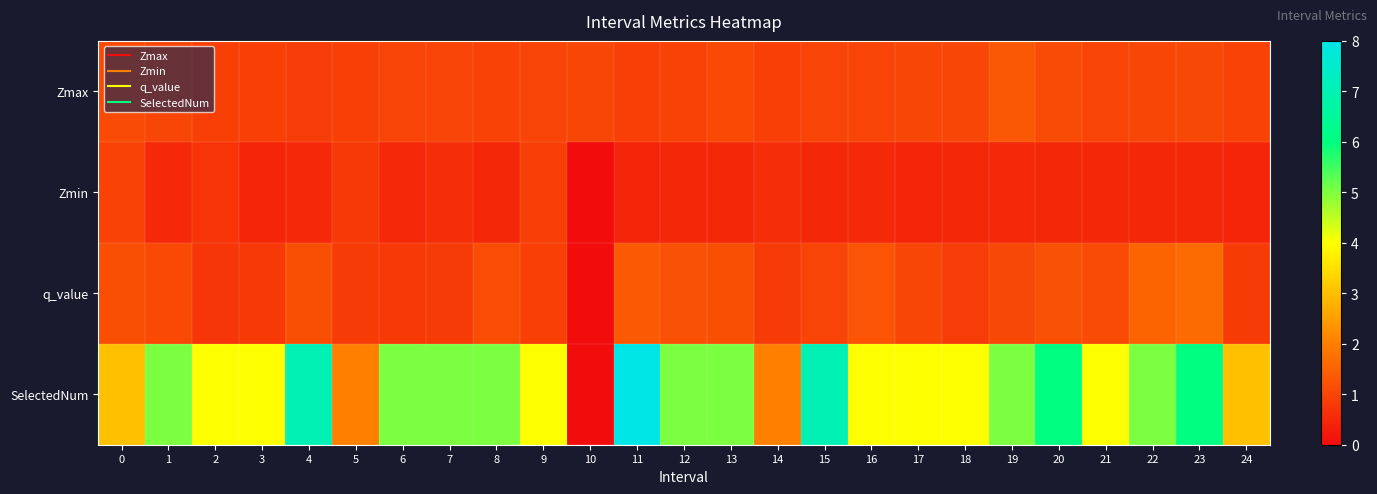

What is the spread (max minus min) of values at 15?

6.5